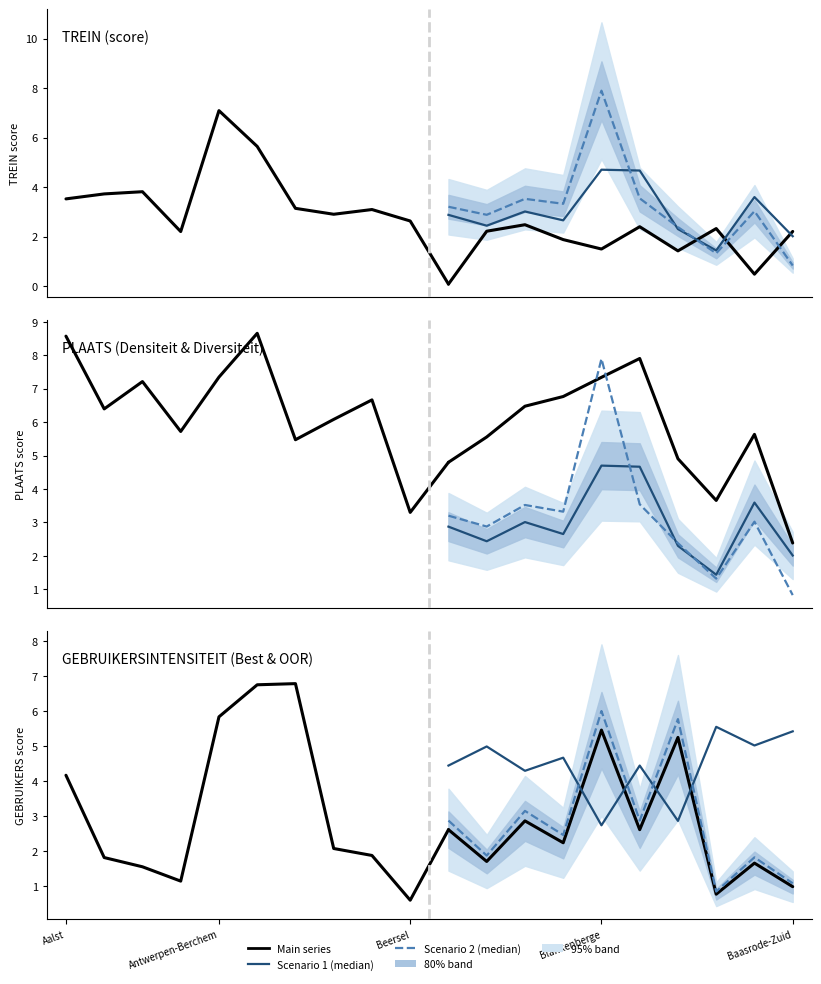

How many values in the TREIN series exceed 2?

15